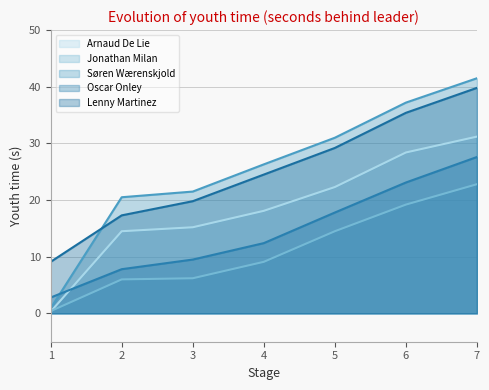

Between 7 and 2, which is larger?

7